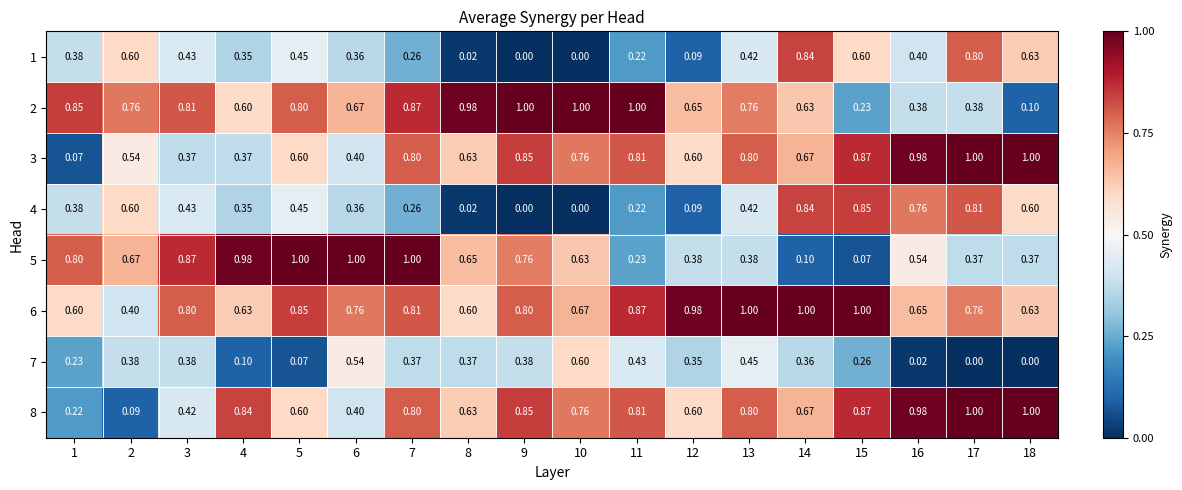

Is the value of 5 at 15 greater than the value of 7 at 8?

No